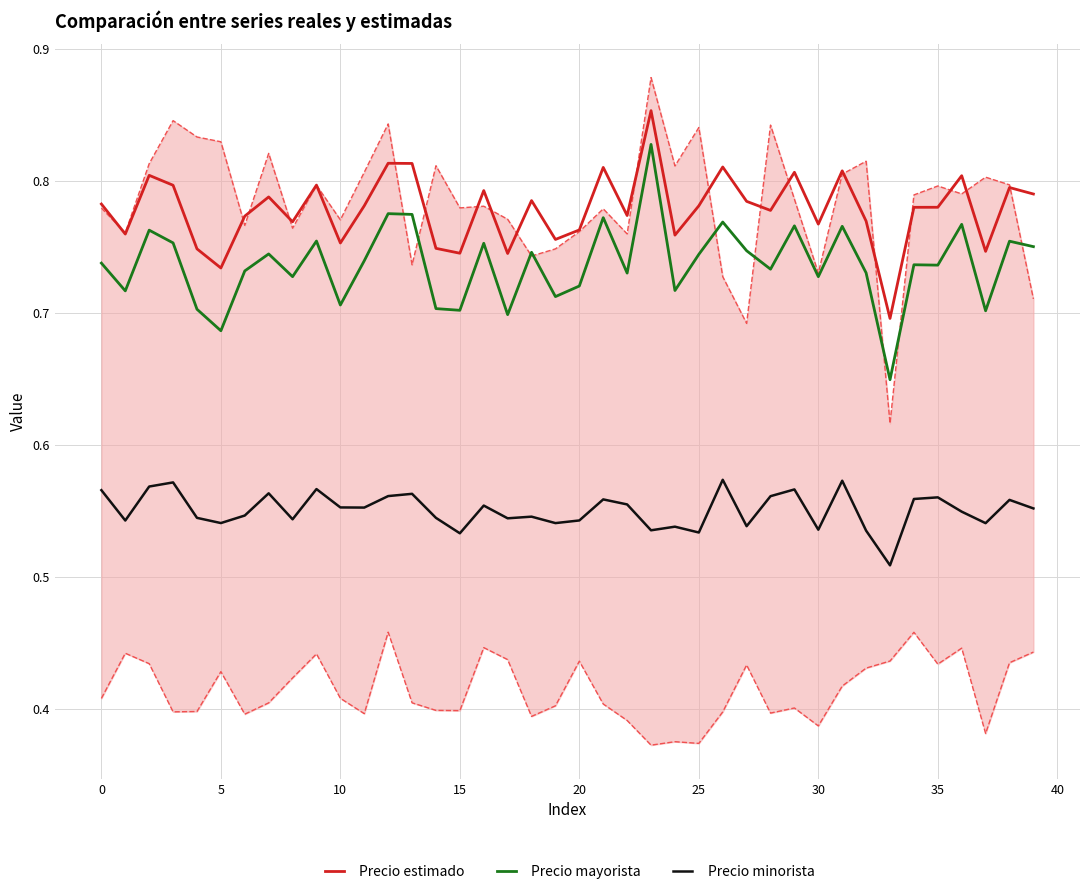

Which label corresponds to the largest value in the chart?

23